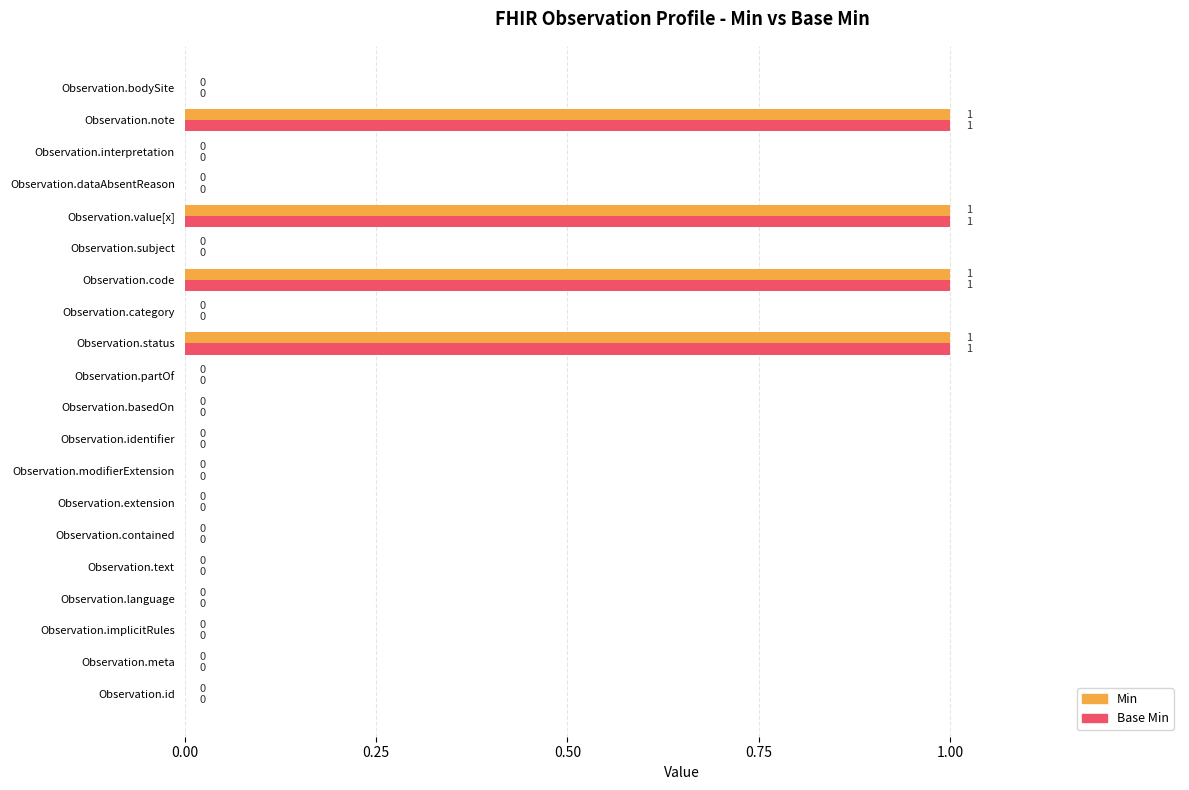

True or false: Min has a value of 0 at Observation.contained.

True